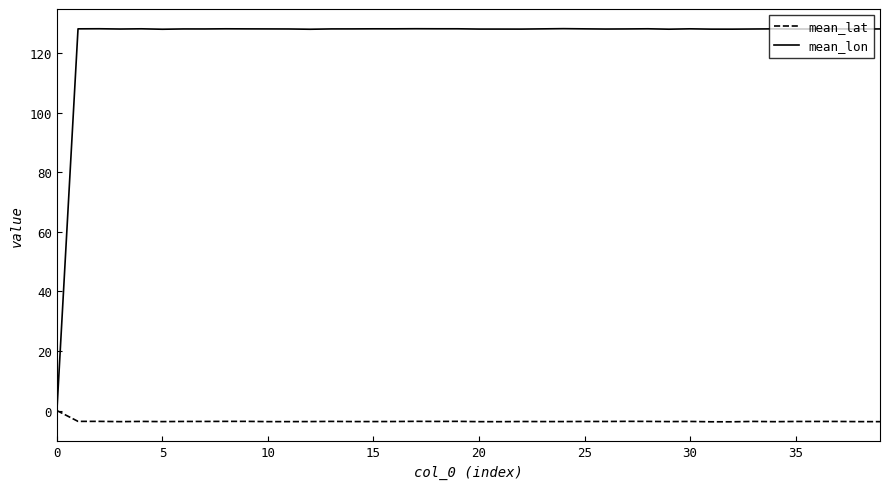

How many values in the mean_lat series exceed -3?

1